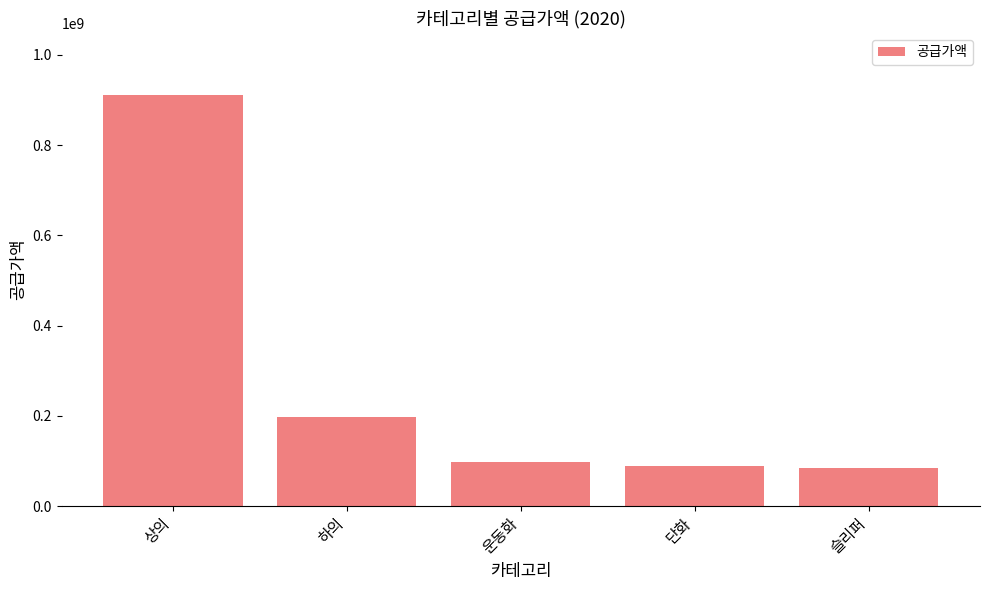

Count the number of data series in this chart.

1